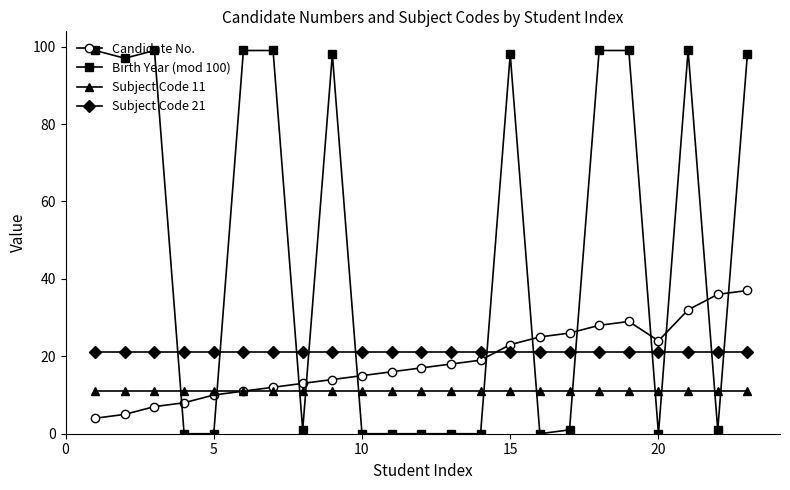

True or false: Birth Year (mod 100) and Candidate No. intersect in this chart.

True